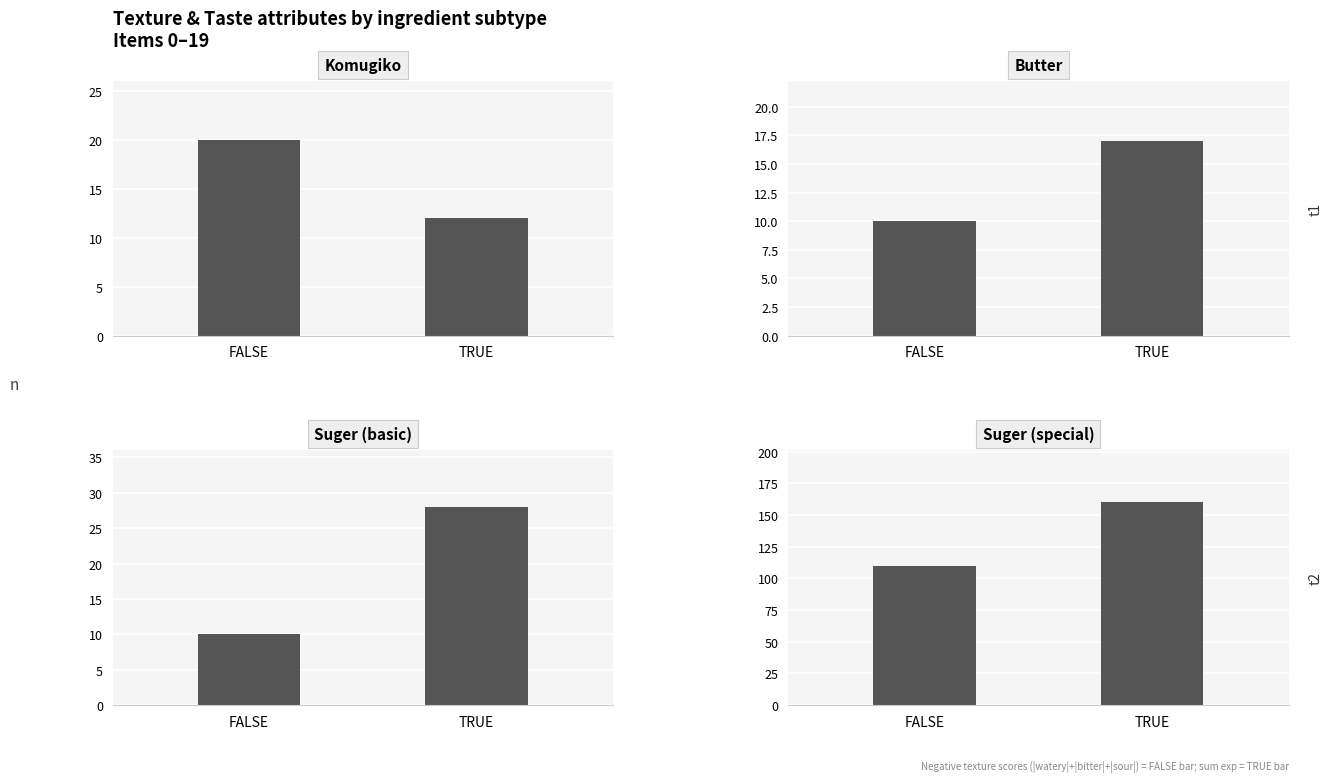

What is the label of the 1st bar from the left?

FALSE